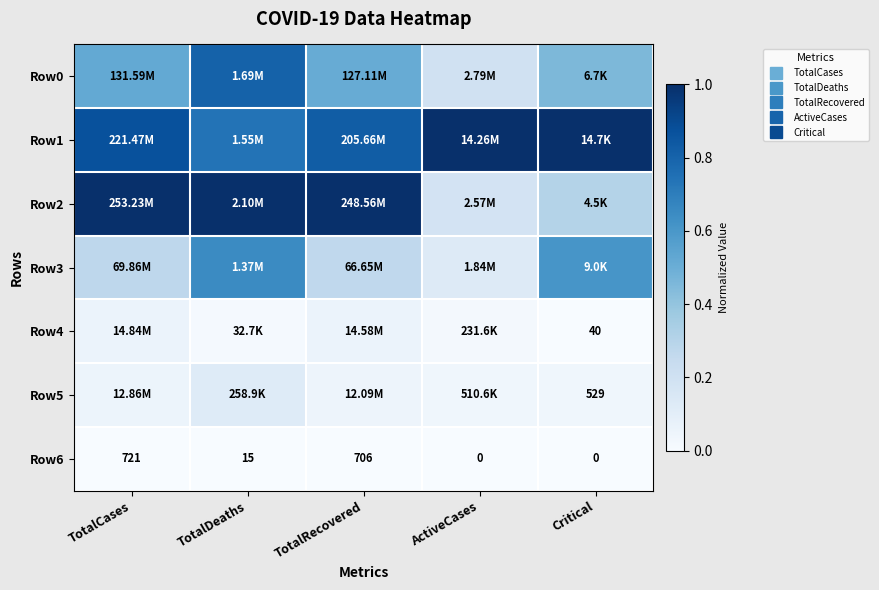

At which category is the sum across all series the highest?

TotalDeaths